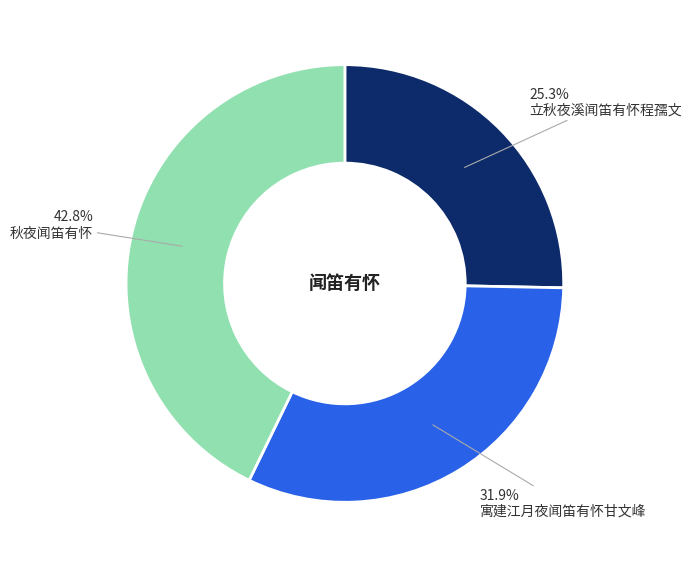

How much of the chart is everything except 立秋夜溪闻笛有怀程孺文?

74.7%